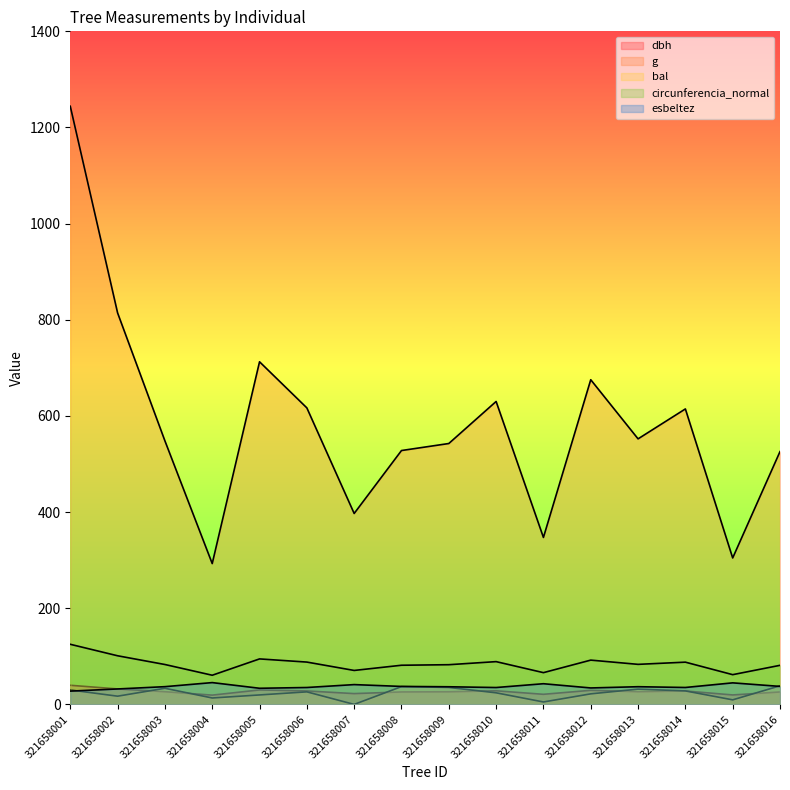

What are all the series names shown in the legend?

dbh, g, bal, circunferencia_normal, esbeltez